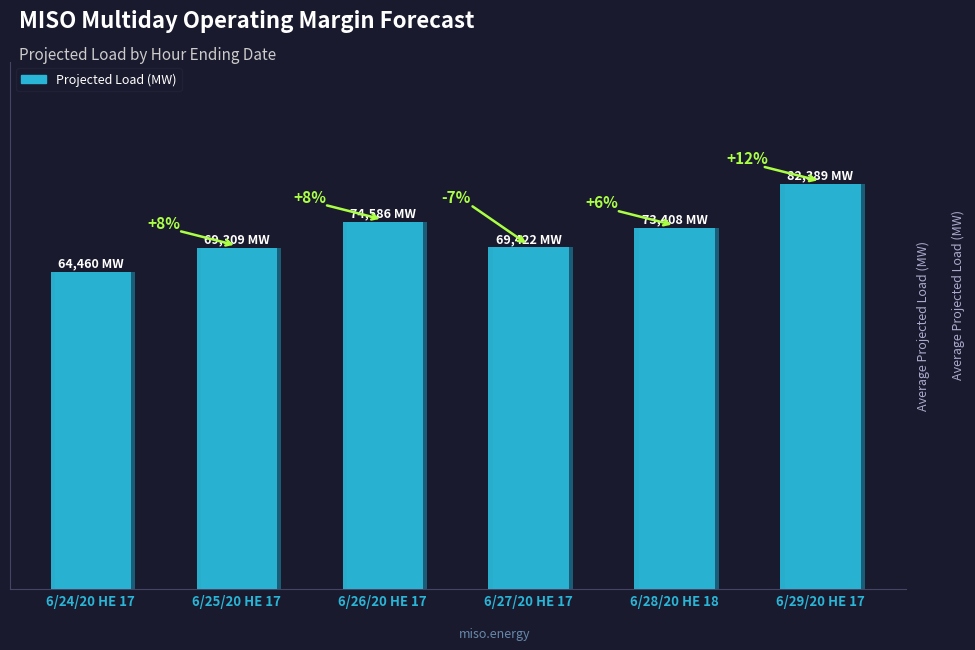

How many bars are there in total?

6